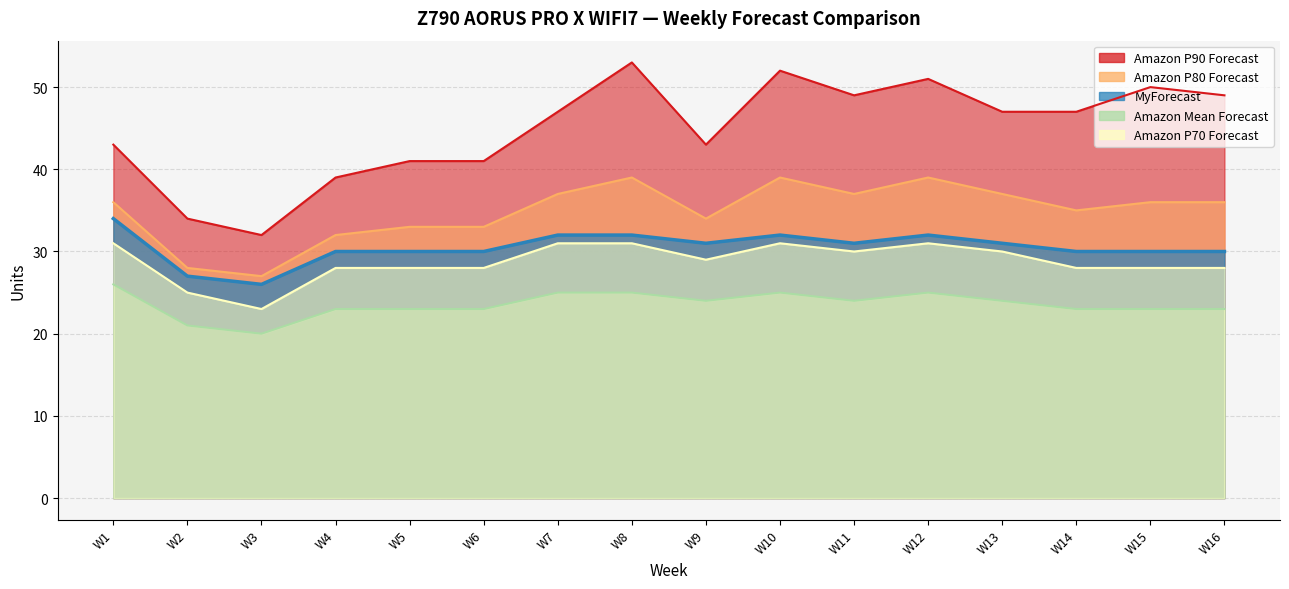

What is the greatest value displayed?

53